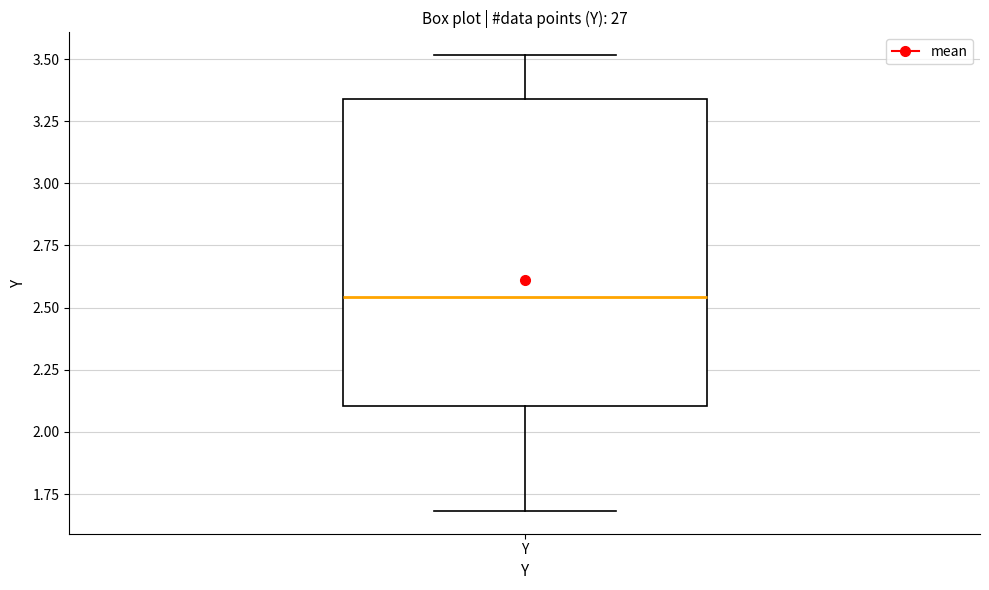

Read this box plot against the y-axis: the position of the median line, the range covered by the box, and the ends of both whiskers. The values are not printed on the chart, so give them approximately, as read against the axis.

median 2.55, box 2.10 to 3.35, whiskers 1.70 to 3.50